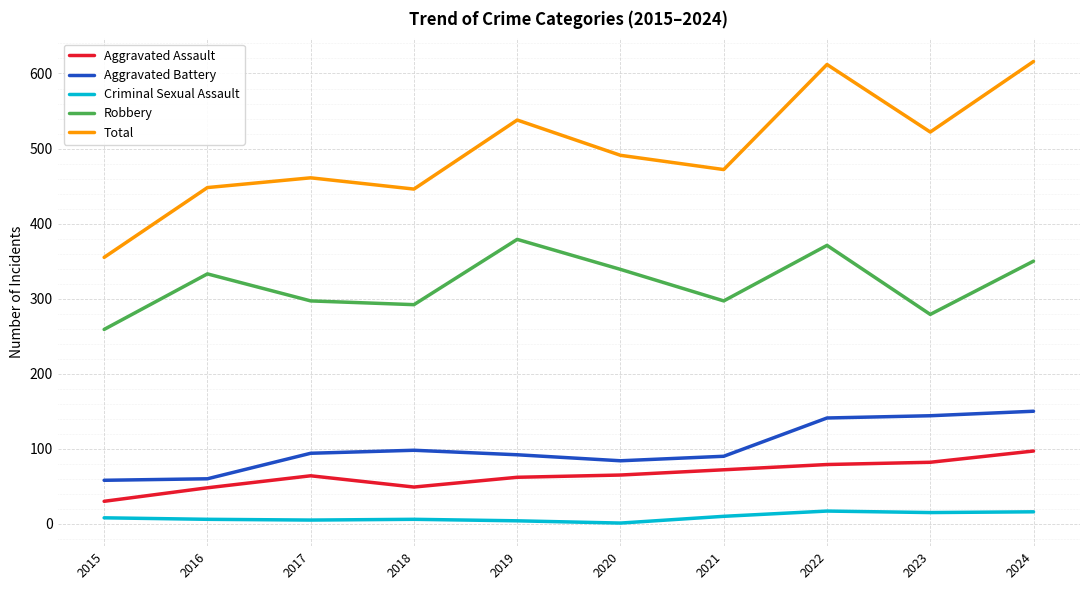

In Robbery, how many points are lower than both neighbors (excluding endpoints)?

3